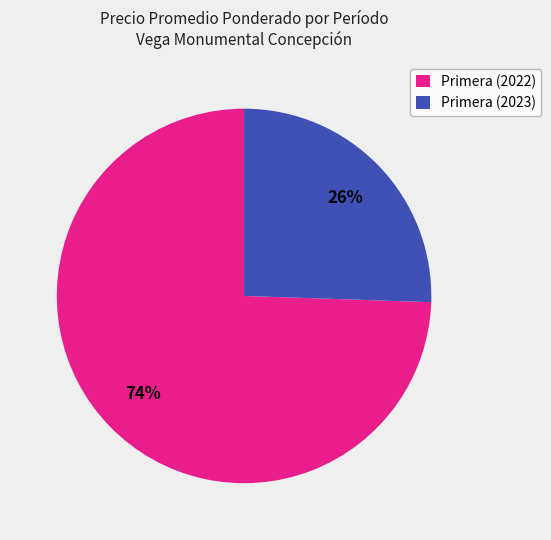

To the nearest percent, what is the average slice percentage?

50%